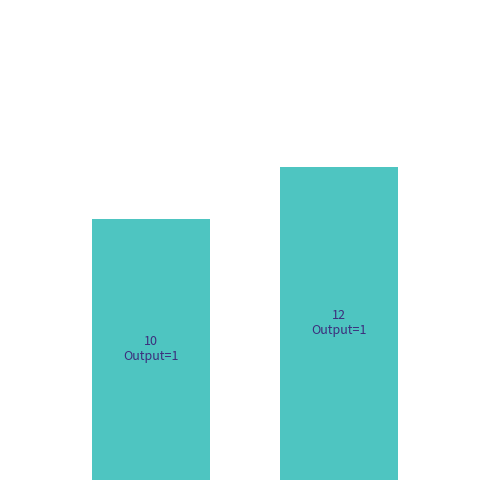

Reading left to right, list all the values displayed in this chart.

0.2=10	0.6=12